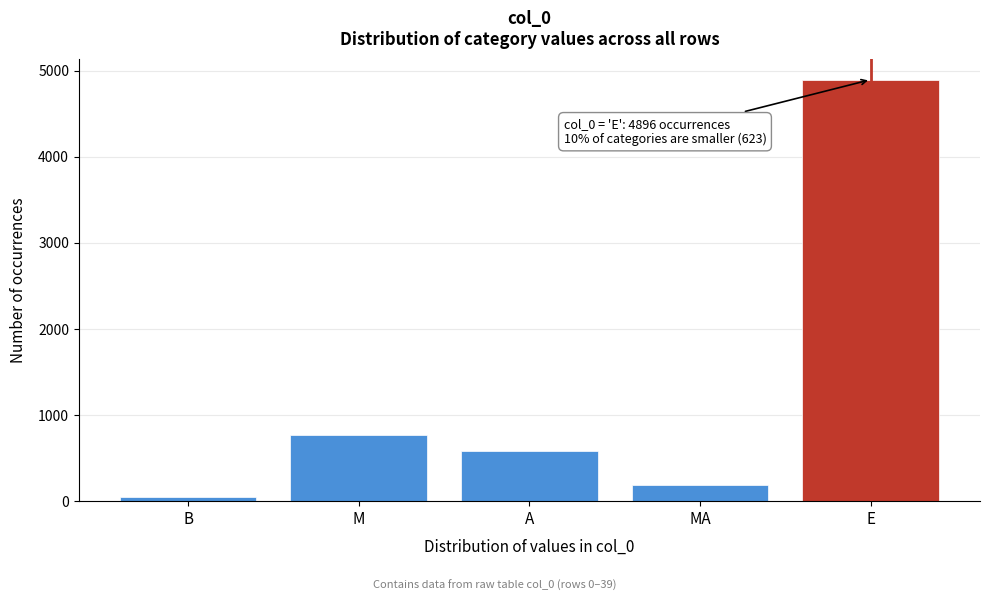

Reading left to right, extract all data points from this chart.

B=42	M=769	A=581	MA=191	E=4896